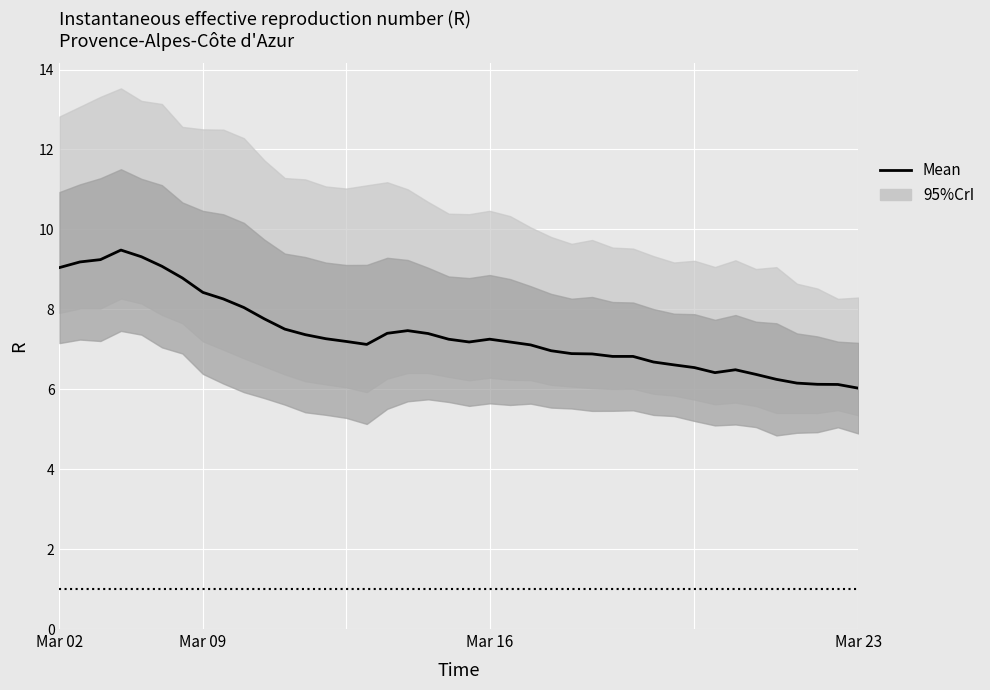

What is the greatest value displayed?

9.5